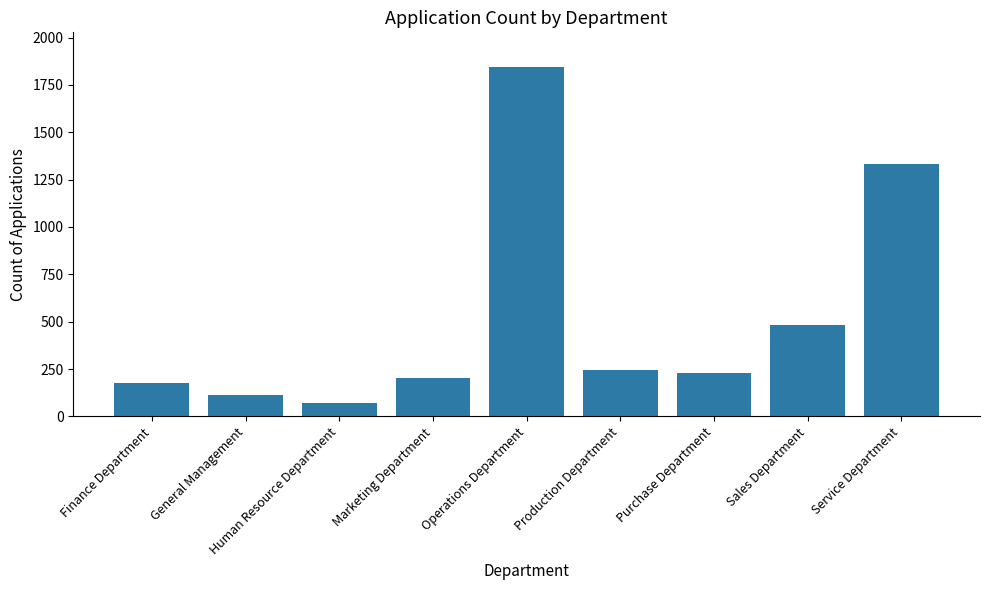

What is the change in value from General Management to Service Department?

+1219